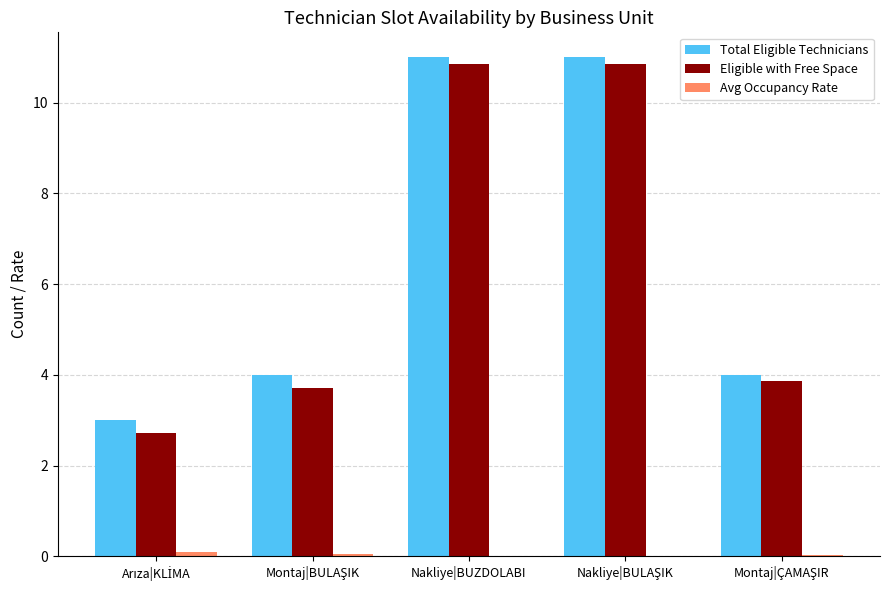

What is the sum of all Eligible with Free Space values?

32.0